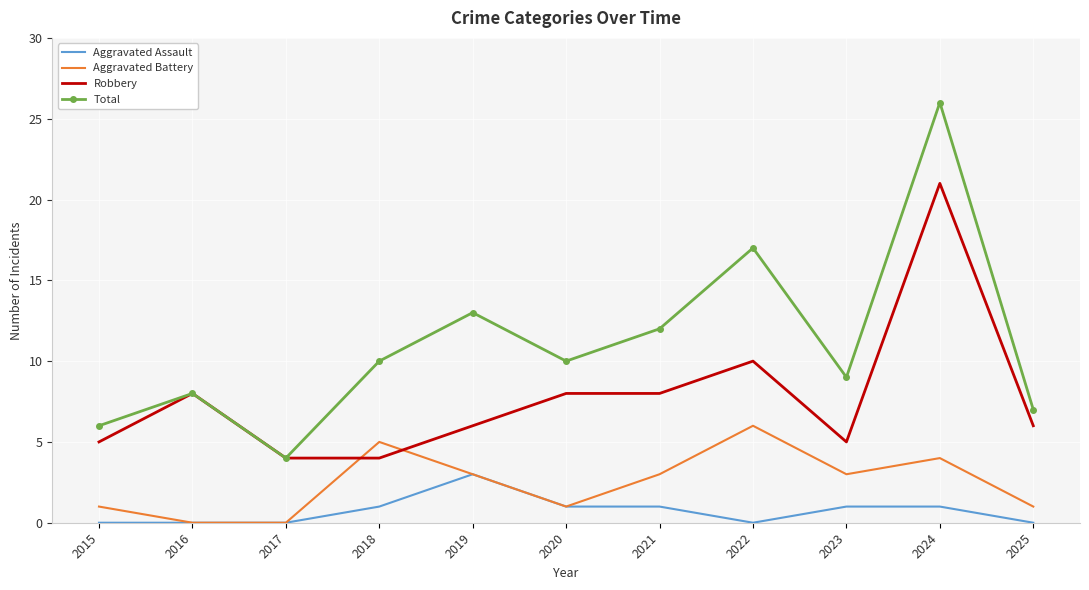

What is the sum of the Total values at 2016 and 2022?

25